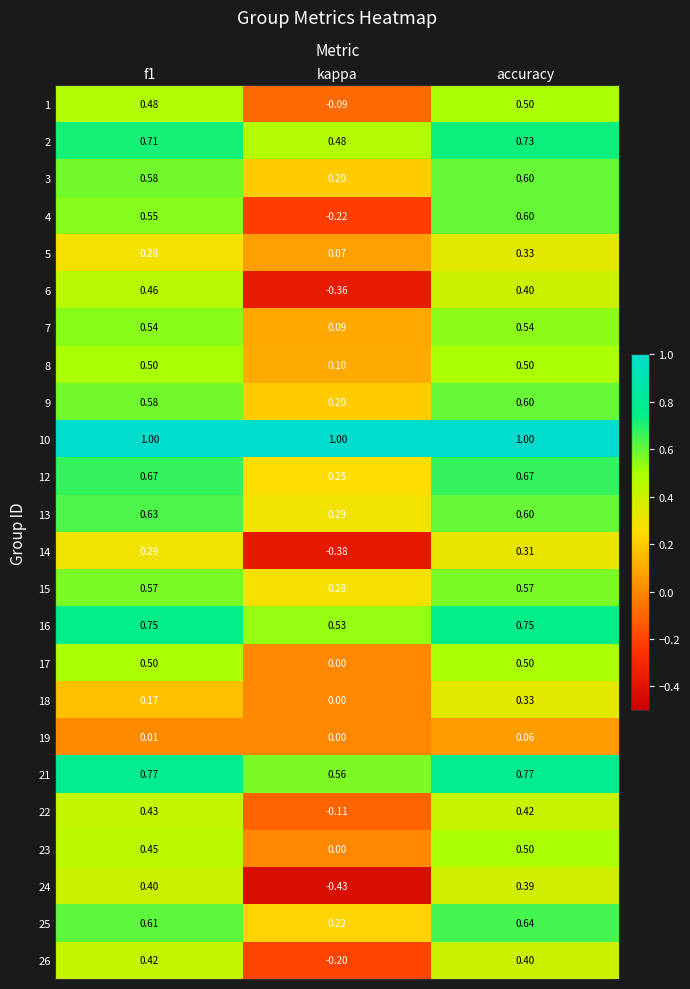

Which category has the lowest value across all series?

kappa